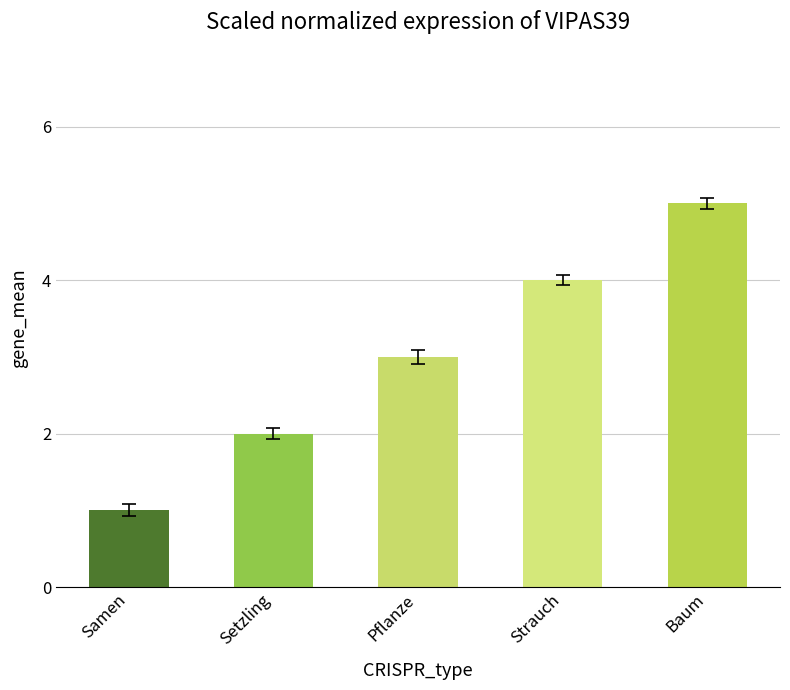

What is the label of the 2nd bar from the right?

Strauch